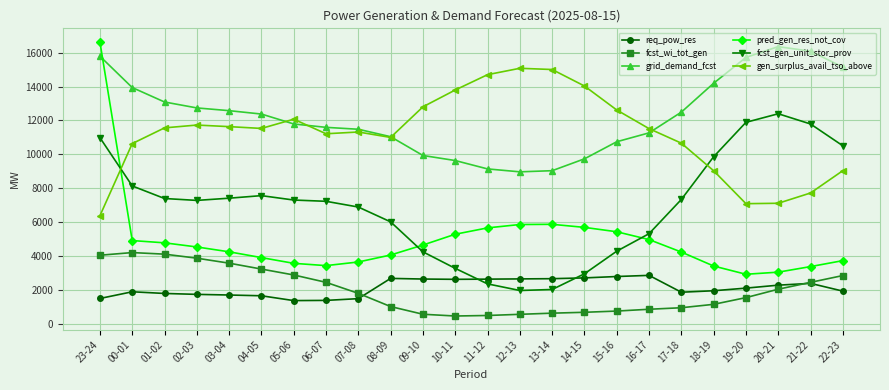

True or false: fcst_wi_tot_gen and grid_demand_fcst cross at least once.

False